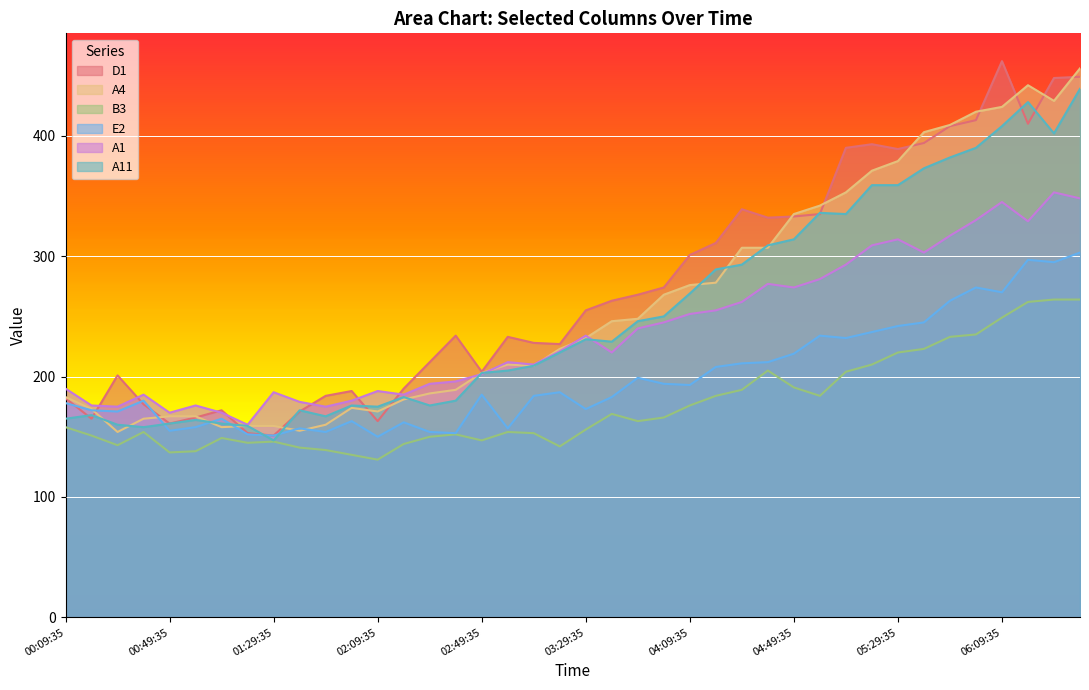

Reading right to left, extract all data points from this chart.

D1: 06:39:35=449	06:29:35=448	06:19:35=410	06:09:35=462	05:59:35=413	05:49:35=408	05:39:35=394	05:29:35=389	05:19:35=393	05:09:35=390	04:59:35=335	04:49:35=333	04:39:35=332	04:29:35=339	04:19:35=311	04:09:35=301	03:59:35=274	03:49:35=268	03:39:35=263	03:29:35=255	03:19:35=227	03:09:35=228	02:59:35=233	02:49:35=204	02:39:35=234	02:29:35=212	02:19:35=190	02:09:35=163	01:59:35=188	01:49:35=184	01:39:35=171	01:29:35=151	01:19:35=153	01:09:35=172	00:59:35=166	00:49:35=161	00:39:35=177	00:29:35=201	00:19:35=165	00:09:35=182
A4: 06:39:35=456	06:29:35=429	06:19:35=442	06:09:35=424	05:59:35=420	05:49:35=409	05:39:35=403	05:29:35=379	05:19:35=371	05:09:35=353	04:59:35=342	04:49:35=335	04:39:35=307	04:29:35=307	04:19:35=278	04:09:35=276	03:59:35=268	03:49:35=248	03:39:35=246	03:29:35=232	03:19:35=223	03:09:35=209	02:59:35=210	02:49:35=203	02:39:35=189	02:29:35=186	02:19:35=181	02:09:35=171	01:59:35=174	01:49:35=160	01:39:35=155	01:29:35=159	01:19:35=159	01:09:35=158	00:59:35=167	00:49:35=167	00:39:35=165	00:29:35=154	00:19:35=173	00:09:35=183
B3: 06:39:35=264	06:29:35=264	06:19:35=262	06:09:35=249	05:59:35=235	05:49:35=233	05:39:35=223	05:29:35=220	05:19:35=210	05:09:35=204	04:59:35=184	04:49:35=191	04:39:35=205	04:29:35=189	04:19:35=184	04:09:35=176	03:59:35=166	03:49:35=163	03:39:35=169	03:29:35=156	03:19:35=142	03:09:35=153	02:59:35=154	02:49:35=147	02:39:35=152	02:29:35=150	02:19:35=144	02:09:35=131	01:59:35=135	01:49:35=139	01:39:35=141	01:29:35=146	01:19:35=145	01:09:35=149	00:59:35=138	00:49:35=137	00:39:35=154	00:29:35=143	00:19:35=151	00:09:35=158
E2: 06:39:35=303	06:29:35=295	06:19:35=297	06:09:35=270	05:59:35=274	05:49:35=263	05:39:35=245	05:29:35=242	05:19:35=237	05:09:35=232	04:59:35=234	04:49:35=219	04:39:35=212	04:29:35=211	04:19:35=208	04:09:35=193	03:59:35=194	03:49:35=199	03:39:35=183	03:29:35=173	03:19:35=187	03:09:35=184	02:59:35=157	02:49:35=185	02:39:35=153	02:29:35=154	02:19:35=162	02:09:35=150	01:59:35=163	01:49:35=154	01:39:35=157	01:29:35=151	01:19:35=152	01:09:35=165	00:59:35=158	00:49:35=155	00:39:35=180	00:29:35=171	00:19:35=172	00:09:35=178
A1: 06:39:35=348	06:29:35=353	06:19:35=329	06:09:35=345	05:59:35=330	05:49:35=317	05:39:35=303	05:29:35=314	05:19:35=309	05:09:35=293	04:59:35=281	04:49:35=274	04:39:35=277	04:29:35=262	04:19:35=255	04:09:35=252	03:59:35=245	03:49:35=240	03:39:35=220	03:29:35=234	03:19:35=221	03:09:35=210	02:59:35=212	02:49:35=202	02:39:35=196	02:29:35=194	02:19:35=185	02:09:35=188	01:59:35=180	01:49:35=175	01:39:35=179	01:29:35=187	01:19:35=160	01:09:35=170	00:59:35=176	00:49:35=170	00:39:35=185	00:29:35=175	00:19:35=176	00:09:35=190
A11: 06:39:35=439	06:29:35=402	06:19:35=428	06:09:35=408	05:59:35=390	05:49:35=382	05:39:35=373	05:29:35=359	05:19:35=359	05:09:35=335	04:59:35=336	04:49:35=314	04:39:35=309	04:29:35=293	04:19:35=289	04:09:35=269	03:59:35=250	03:49:35=246	03:39:35=229	03:29:35=231	03:19:35=220	03:09:35=209	02:59:35=205	02:49:35=203	02:39:35=180	02:29:35=176	02:19:35=183	02:09:35=175	01:59:35=176	01:49:35=167	01:39:35=172	01:29:35=147	01:19:35=159	01:09:35=161	00:59:35=164	00:49:35=161	00:39:35=158	00:29:35=160	00:19:35=168	00:09:35=165